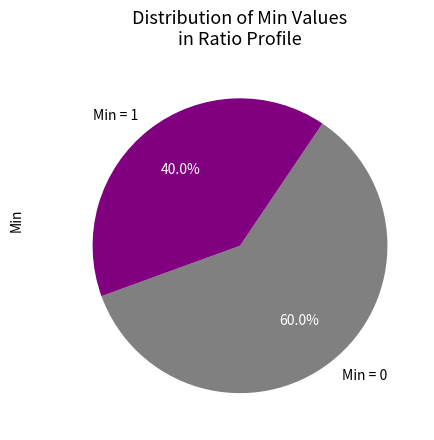

Count the number of slices in the pie.

2